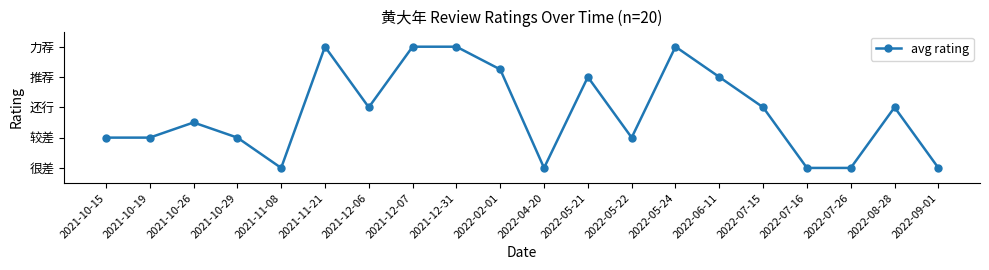

What is the smallest value displayed?

1.0